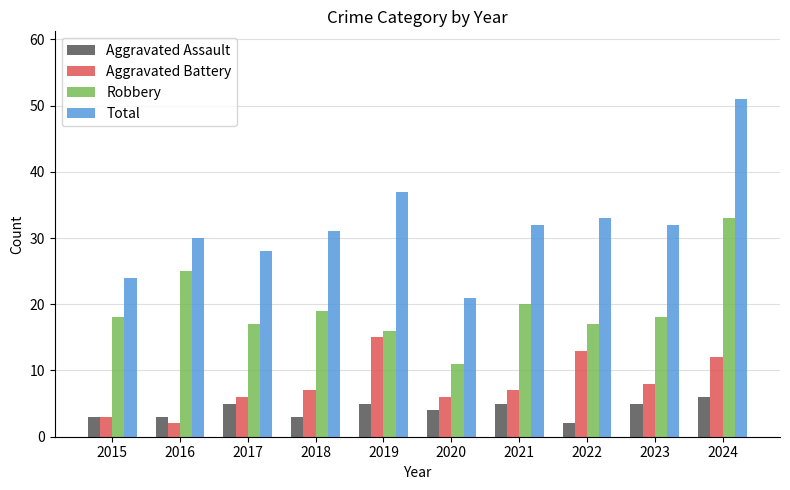

The value of Aggravated Battery at 2024 is 12. True or false?

True